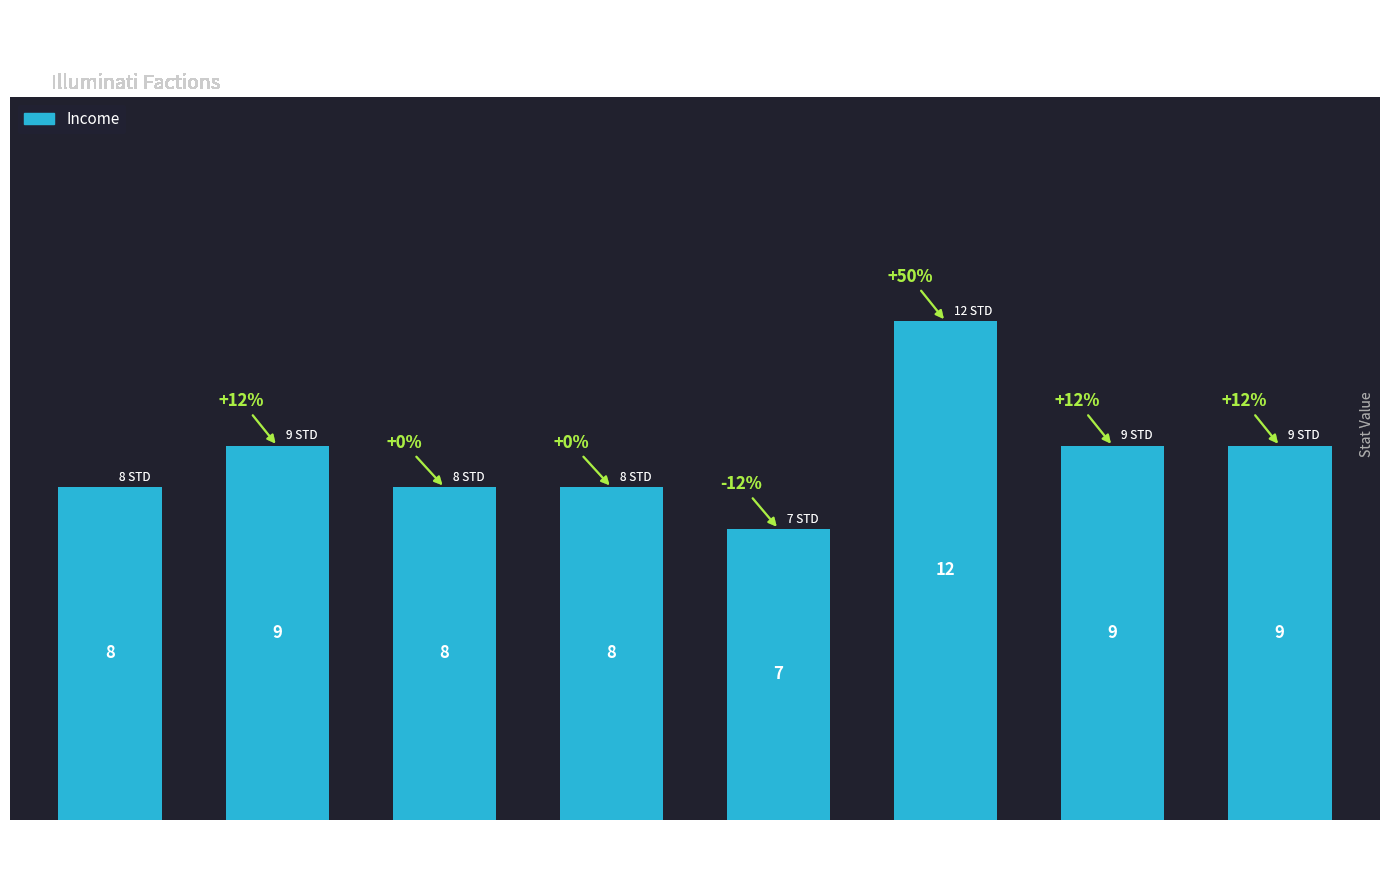

What is the change in value from Society of
Assassins to Bavarian
Illuminati?

+1